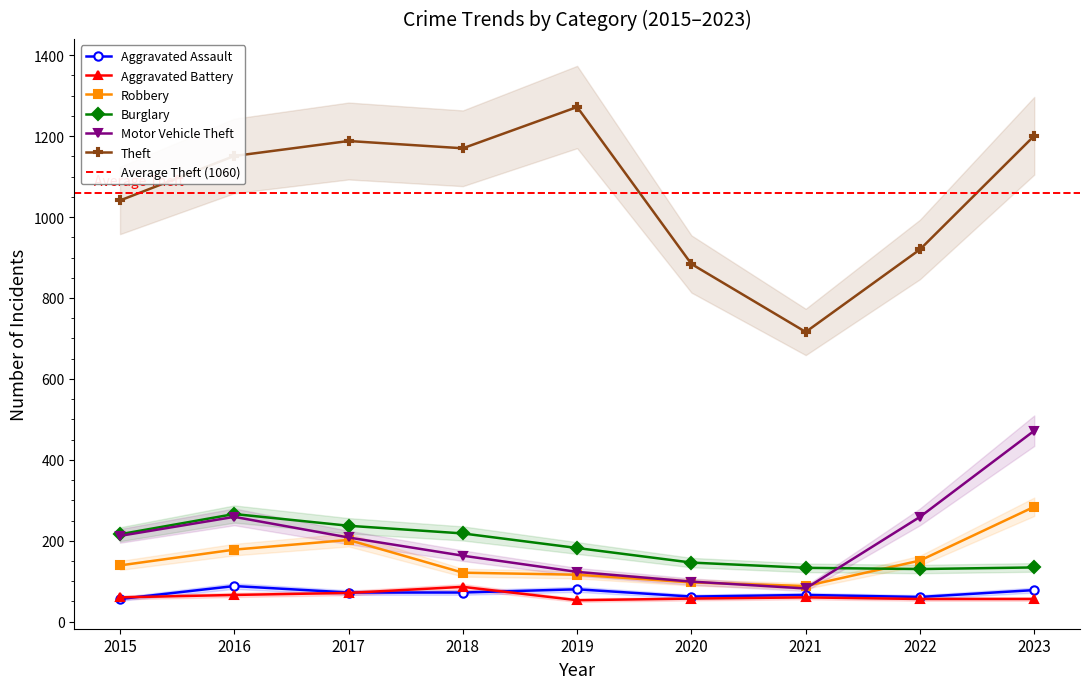

The Aggravated Assault series shows 78 at 2023. True or false?

True